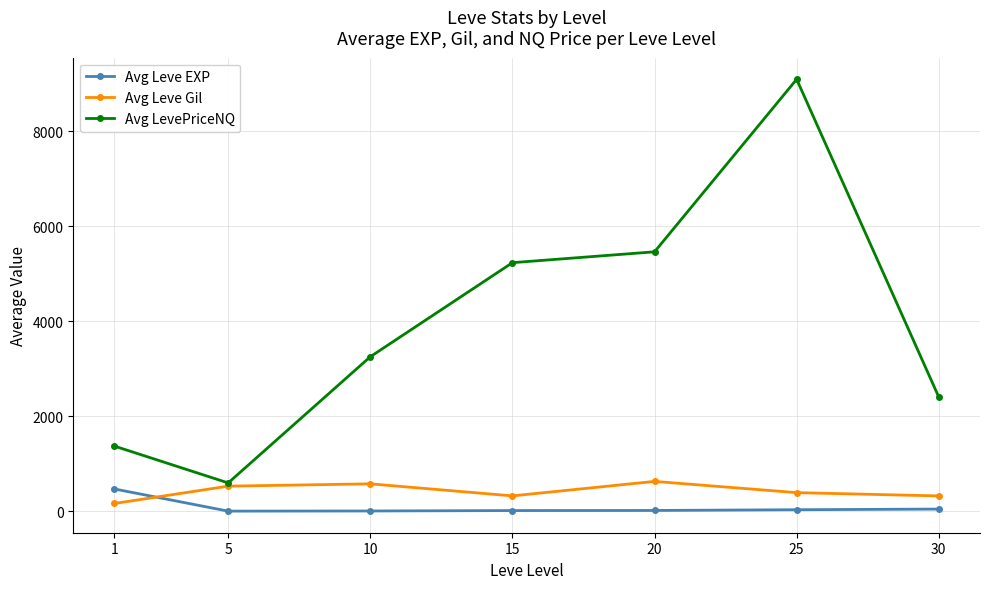

Between 5 and 20, which series saw the biggest shift?

Avg LevePriceNQ